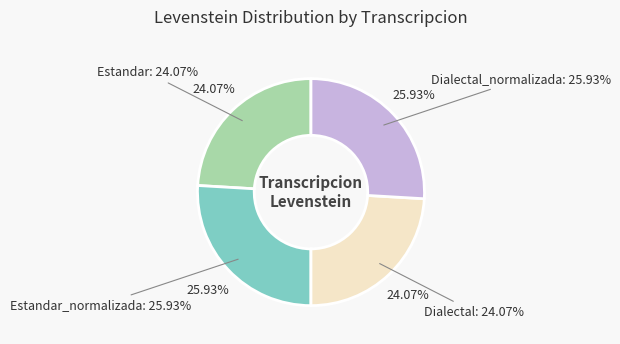

What is the ratio of the value at Estandar_normalizada to the value at Estandar?

1.1